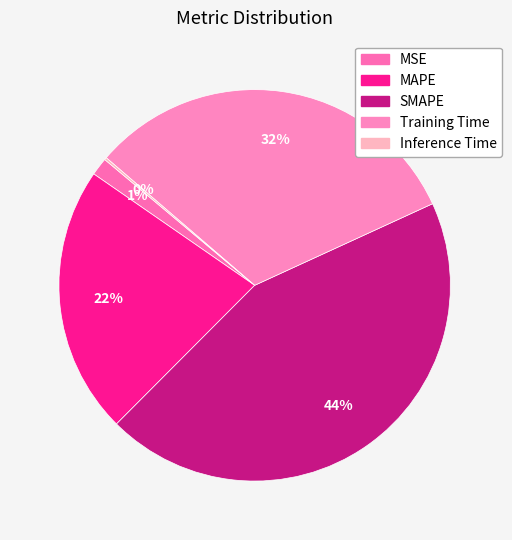

Count the number of slices in the pie.

5